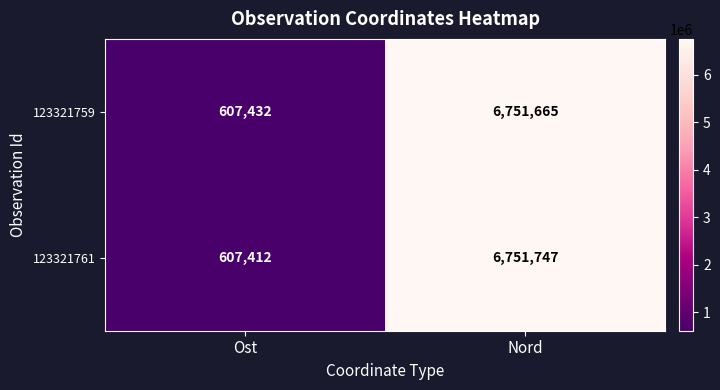

Rank the series by their maximum value, from highest to lowest.

123321761, 123321759